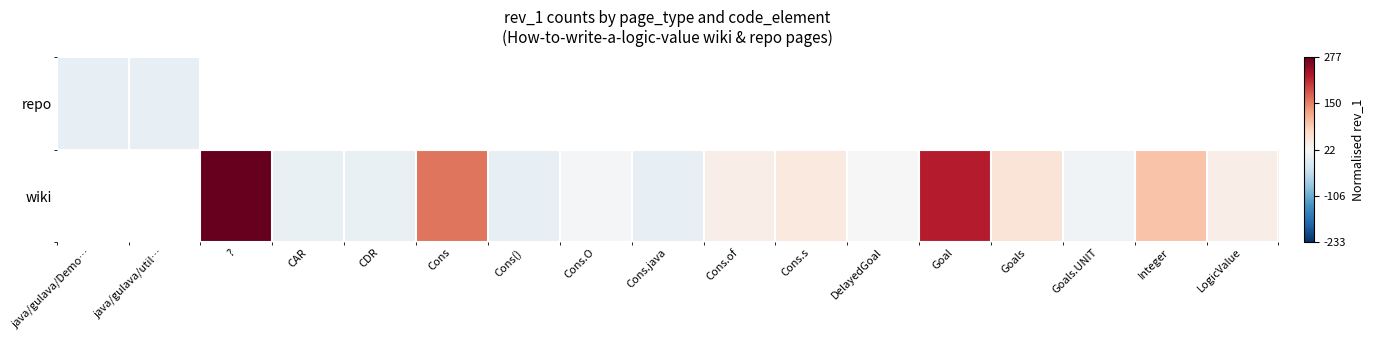

Count the number of data series in this chart.

2